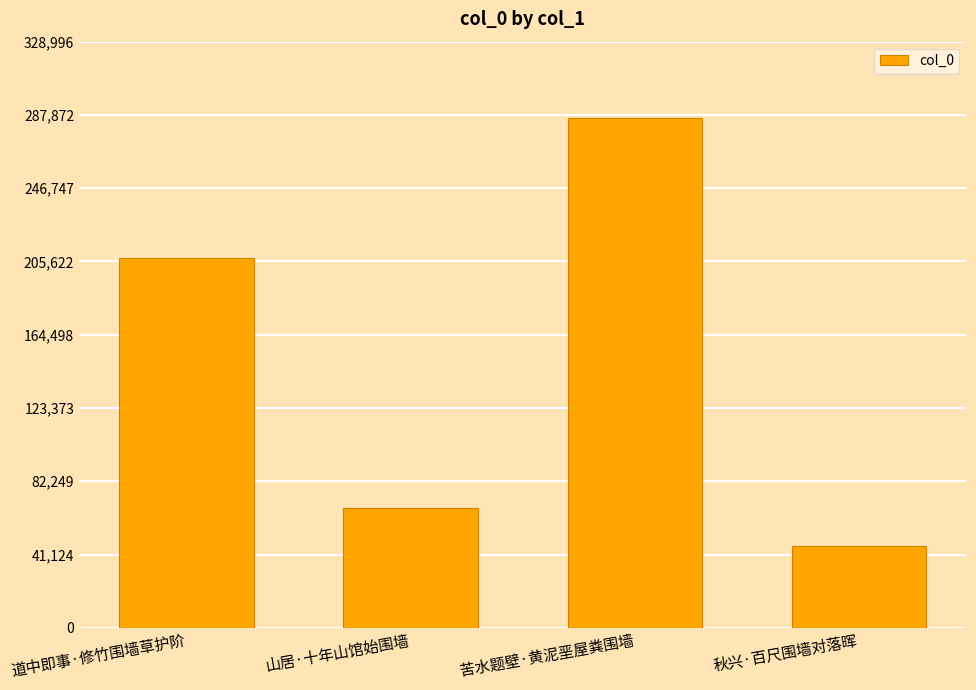

How many values are below 207547?

2